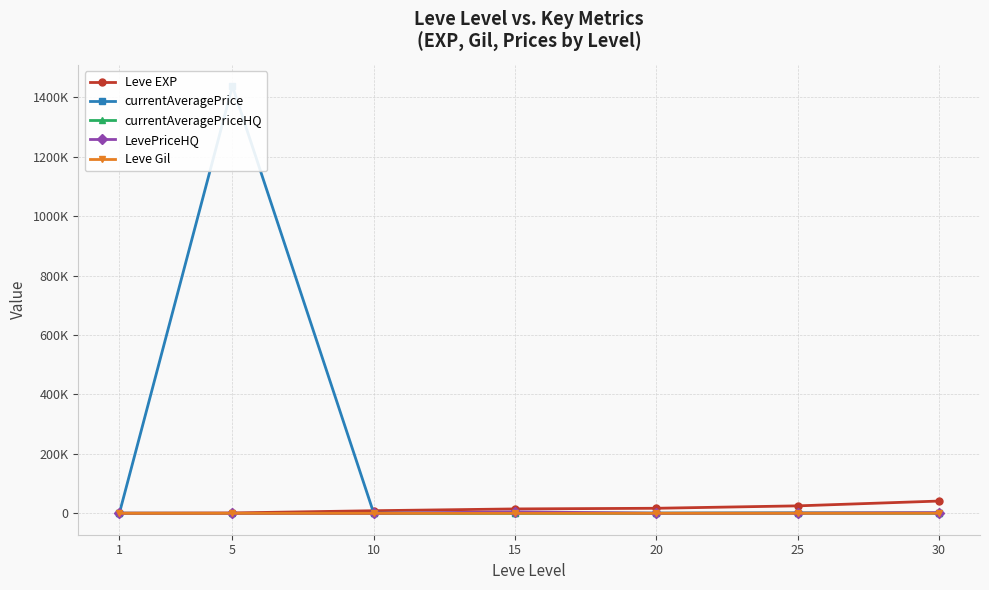

What is the value of the currentAveragePrice point at the 7th from the left?

490.8